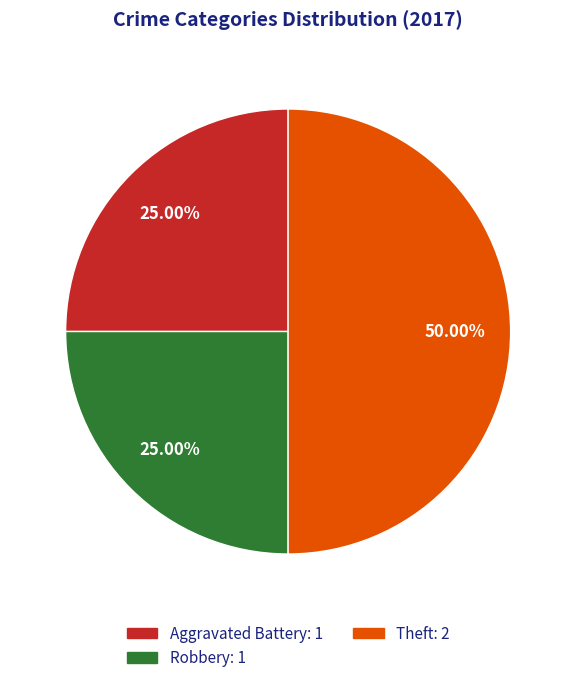

Is the sum of Robbery: 1 and Theft: 2 greater than half?

Yes